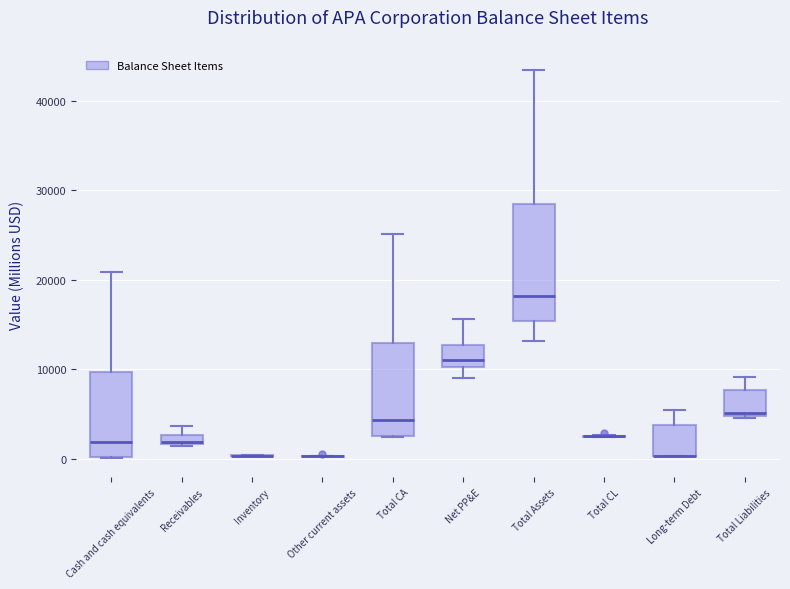

Comparing the boxes themselves (not the whiskers), which one is the tallest?

Total Assets